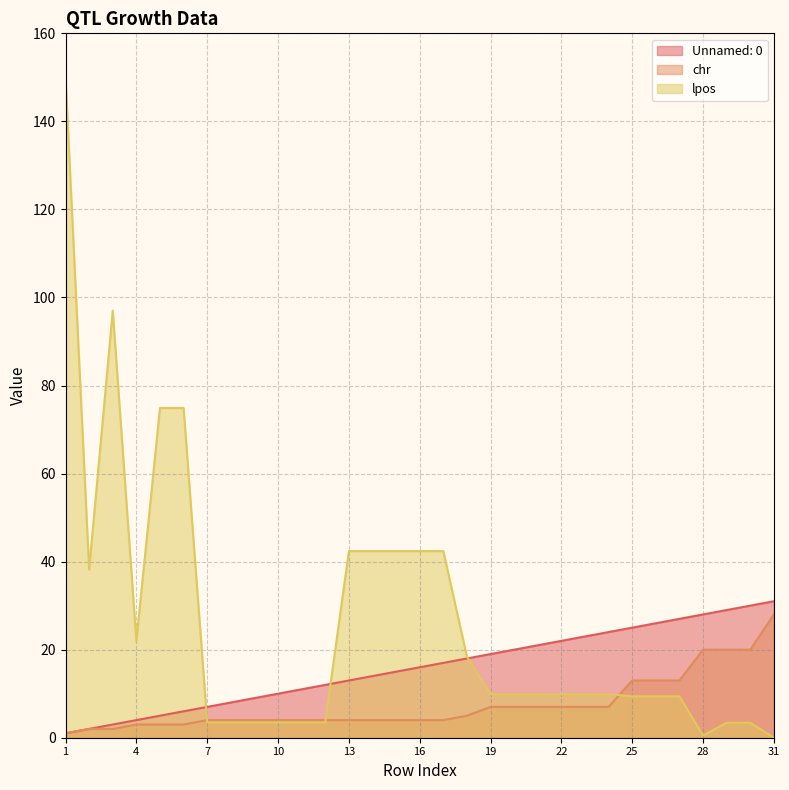

Which label corresponds to the largest value in the chart?

1